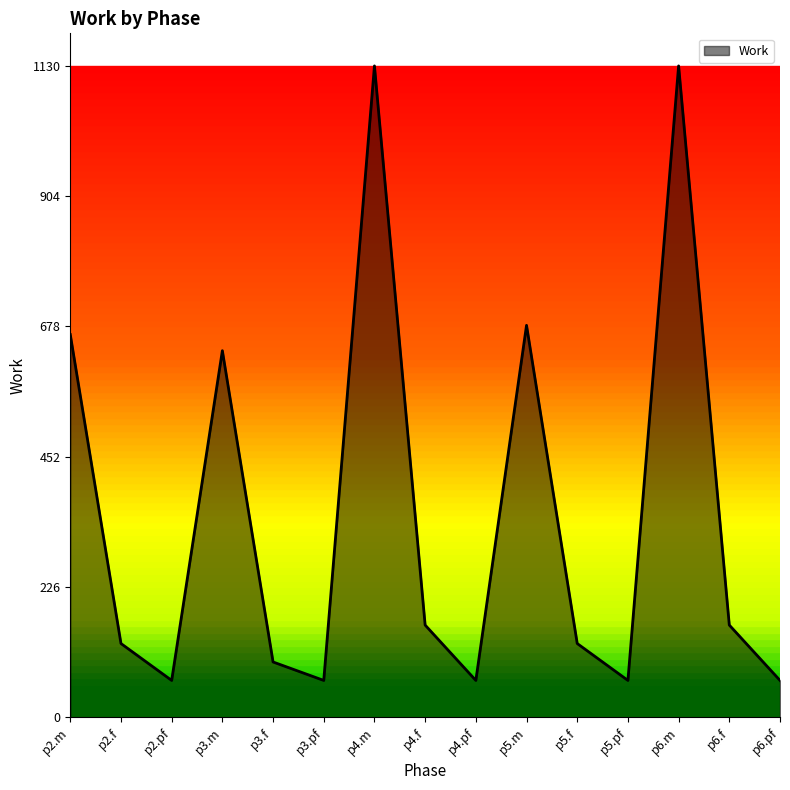

Reading left to right, extract all data points from this chart.

p2.m=664	p2.f=128	p2.pf=64	p3.m=636	p3.f=96	p3.pf=64	p4.m=1130	p4.f=160	p4.pf=64	p5.m=680	p5.f=128	p5.pf=64	p6.m=1130	p6.f=160	p6.pf=64